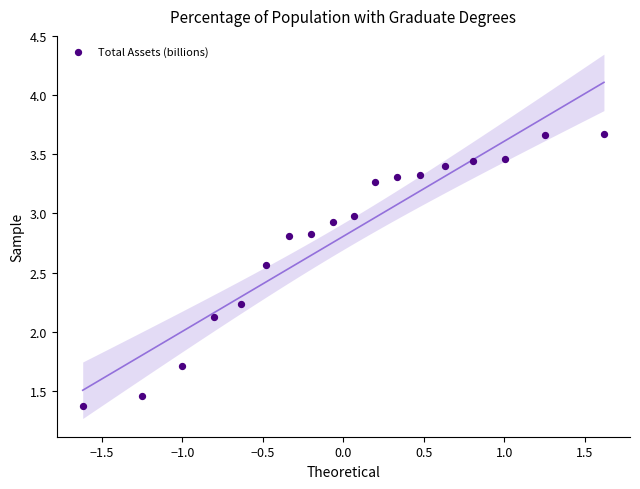

What is the range of X values (max minus min)?

3.2